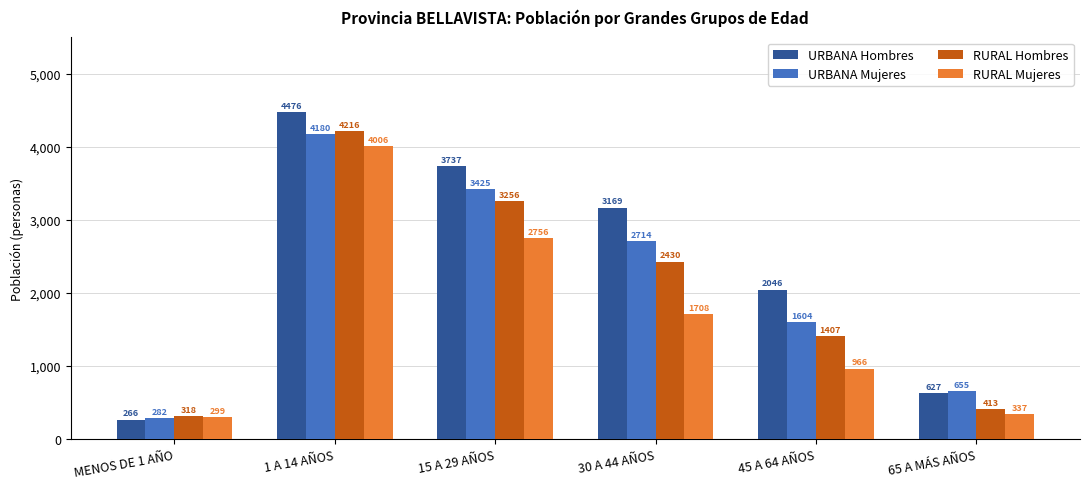

The URBANA Mujeres series shows 2714 at 30 A 44 AÑOS. True or false?

True